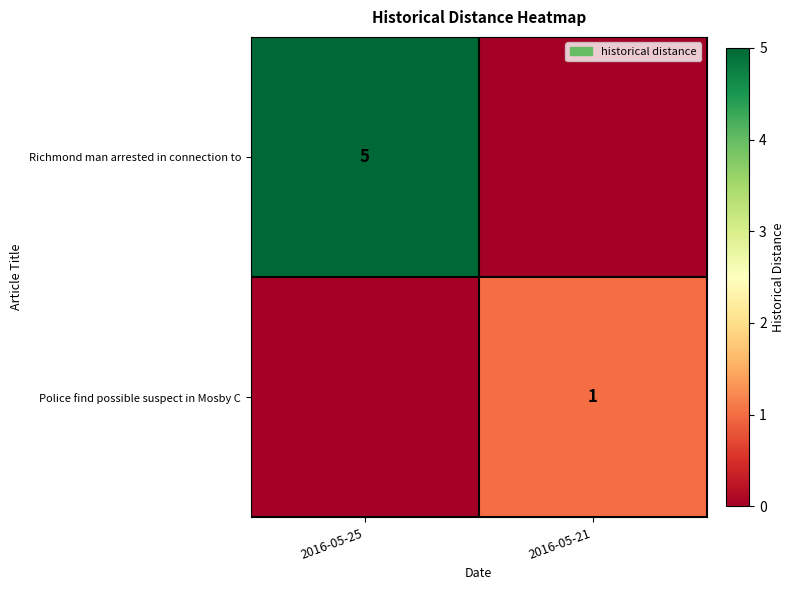

The Police find possible suspect in Mosby C series shows 1 at 2016-05-21. True or false?

True